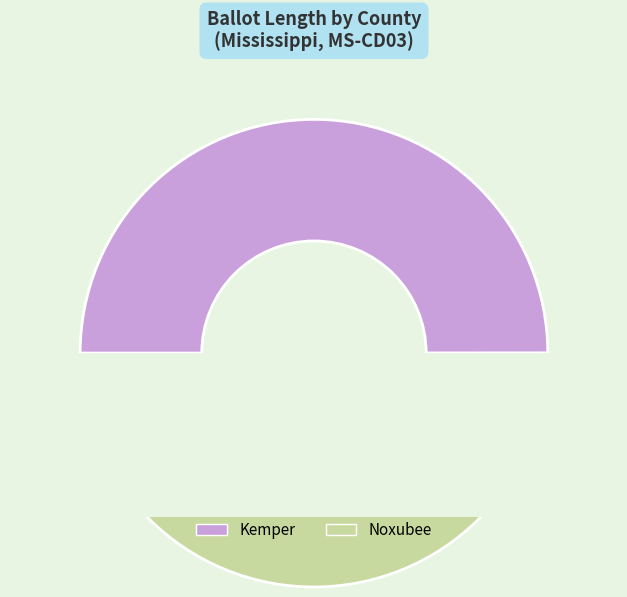

What percentage is the Kemper slice, to the nearest percent?

50%